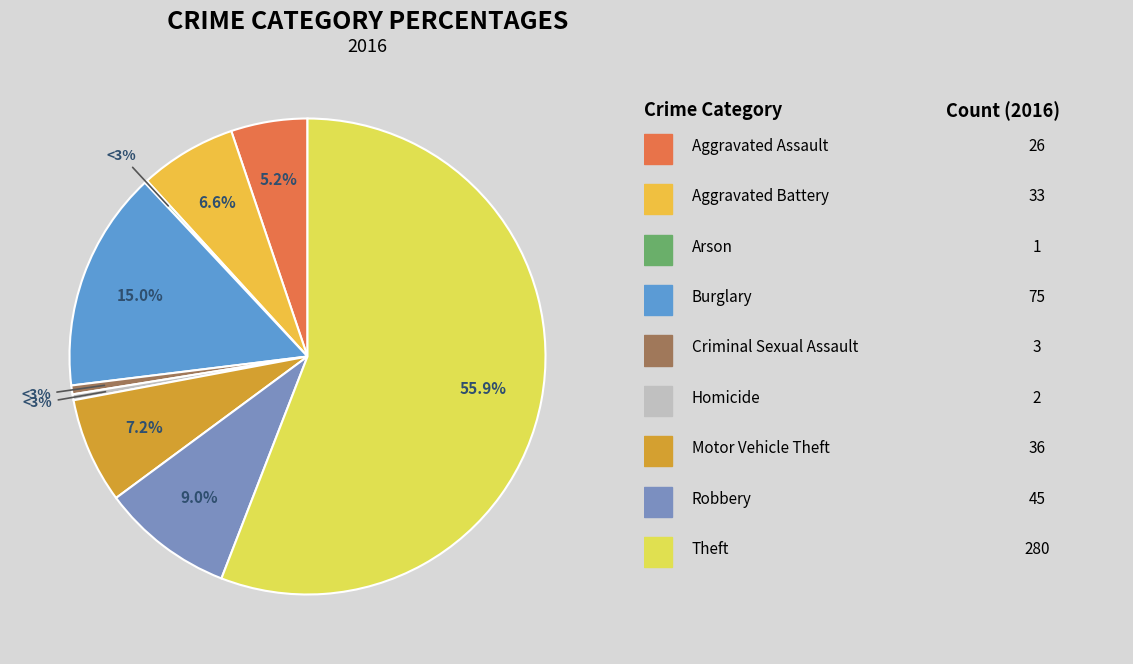

What is the change in value from Robbery to Theft?

+235